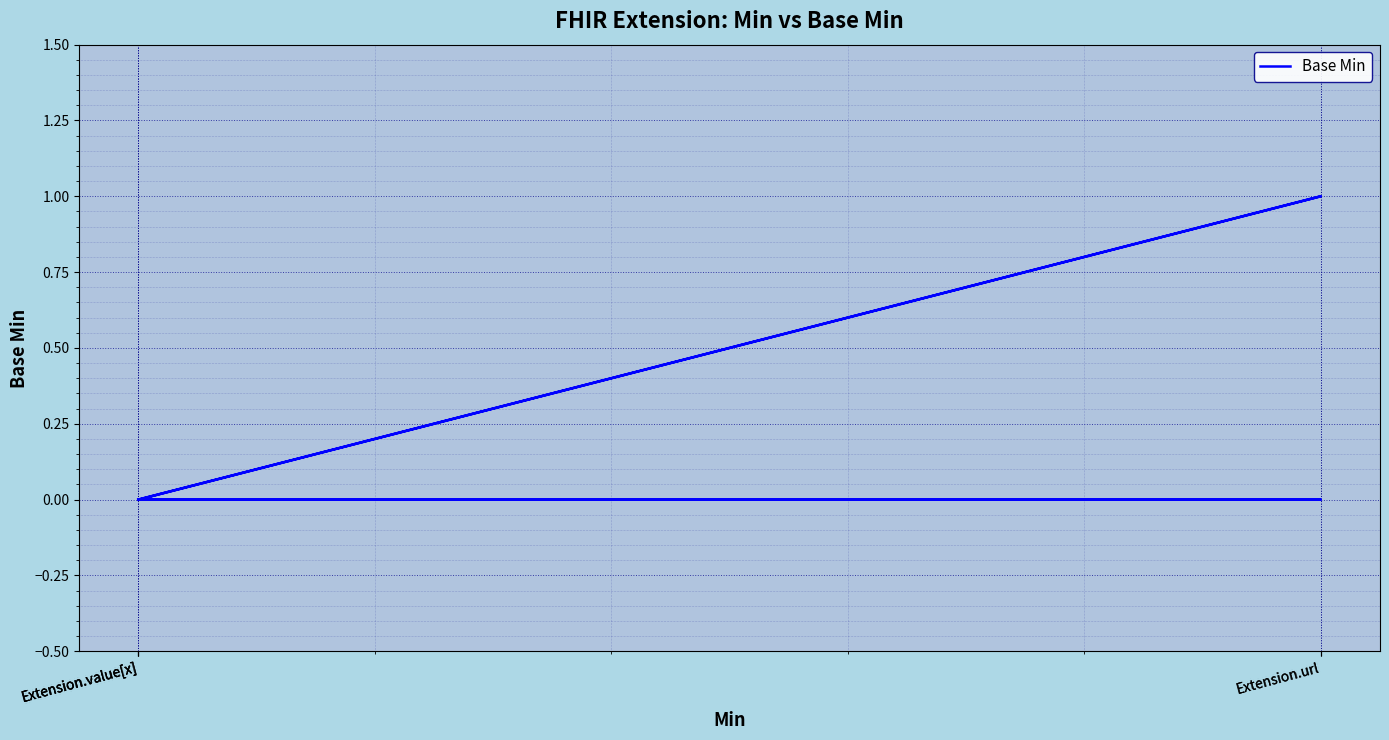

Rank the categories by value from lowest to highest.

Extension.value[x], Extension.url, Extension.value[x], Extension.value[x], Extension.url